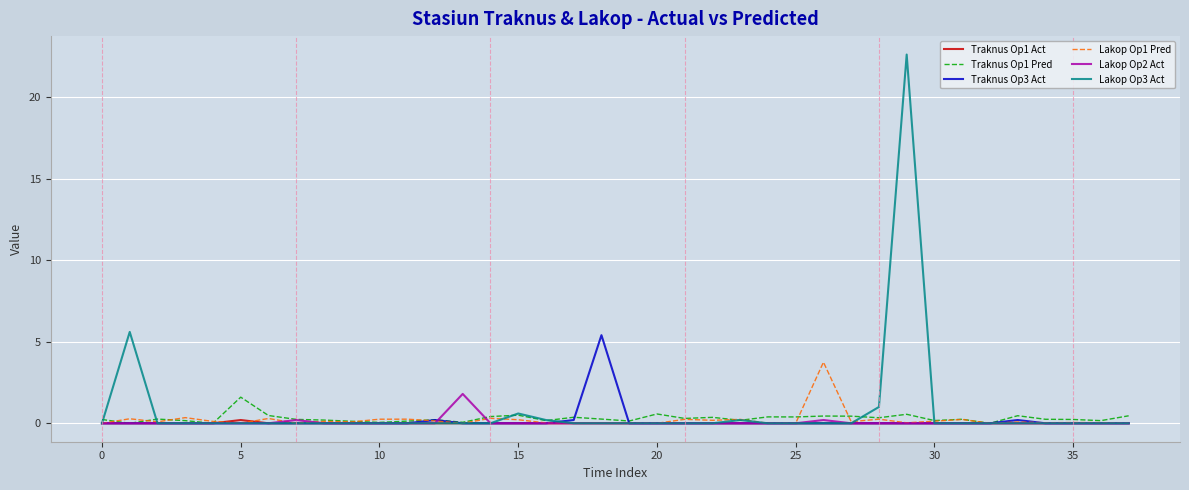

Which series has the largest range (max minus min)?

Lakop Op3 Act